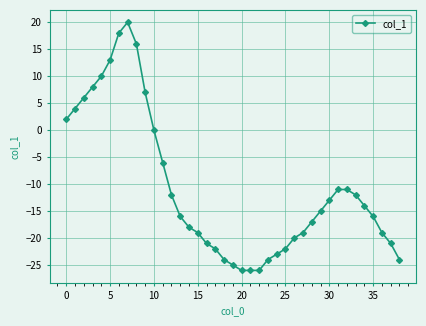

True or false: the data has more than 0 interior local peaks.

True